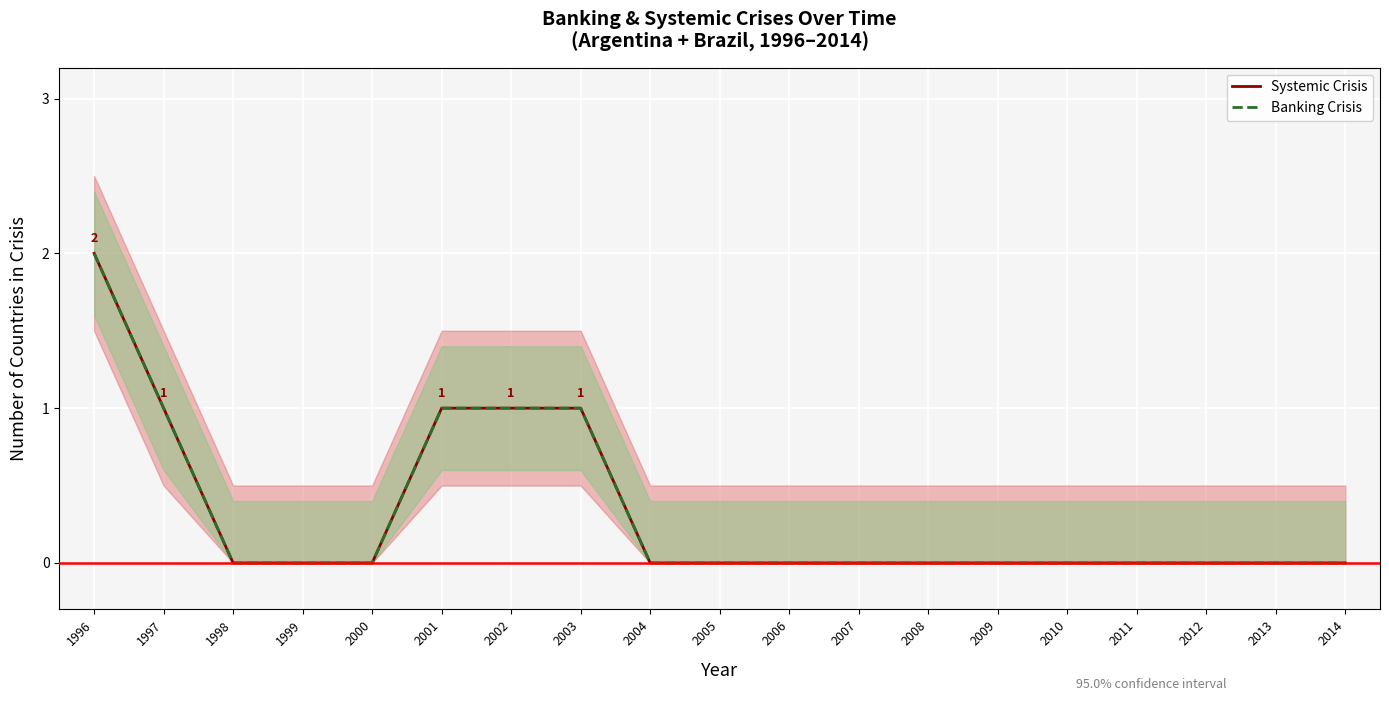

Rank the series by their maximum value, from highest to lowest.

Systemic Crisis, Banking Crisis